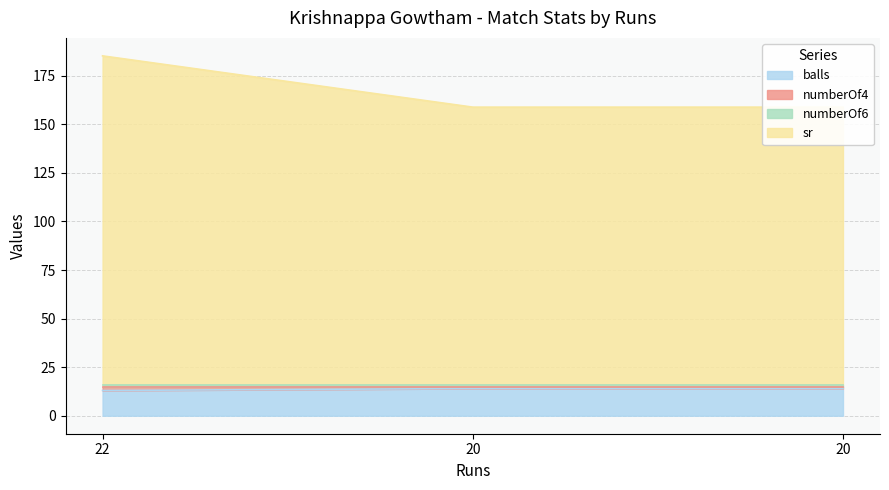

What is the difference between the numberOf4 values at 22 and 20?

1.0